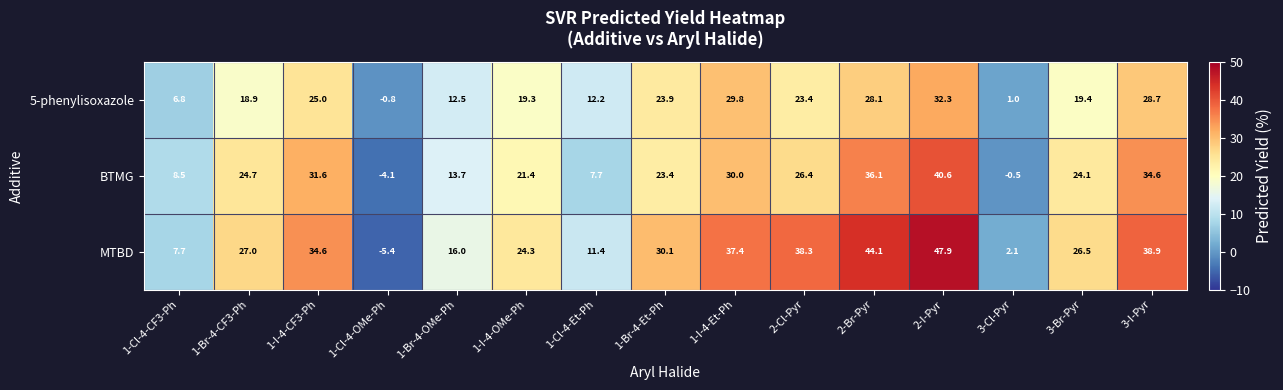

Rank the series at 1-Cl-4-OMe-Ph from lowest to highest value.

MTBD, BTMG, 5-phenylisoxazole